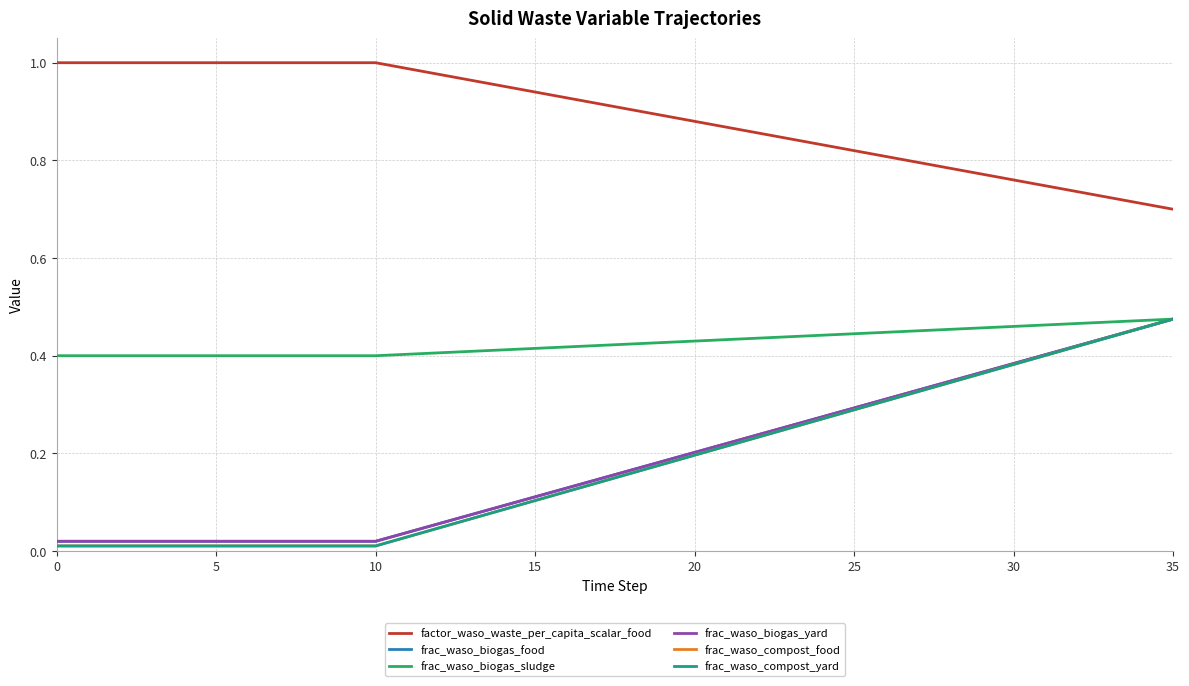

True or false: factor_waso_waste_per_capita_scalar_food and frac_waso_biogas_food intersect in this chart.

False